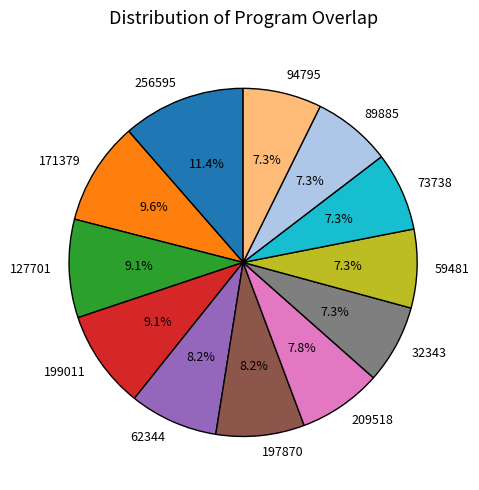

What percentage is the 59481 slice, to the nearest percent?

7%